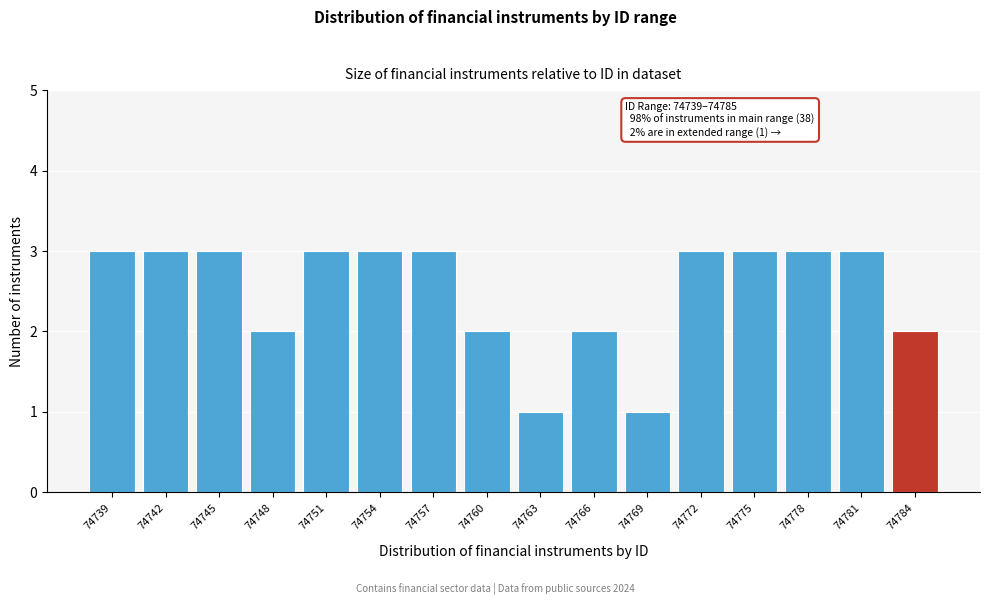

Reading left to right, transcribe all the data shown in this chart.

74739=3	74742=3	74745=3	74748=2	74751=3	74754=3	74757=3	74760=2	74763=1	74766=2	74769=1	74772=3	74775=3	74778=3	74781=3	74784=2